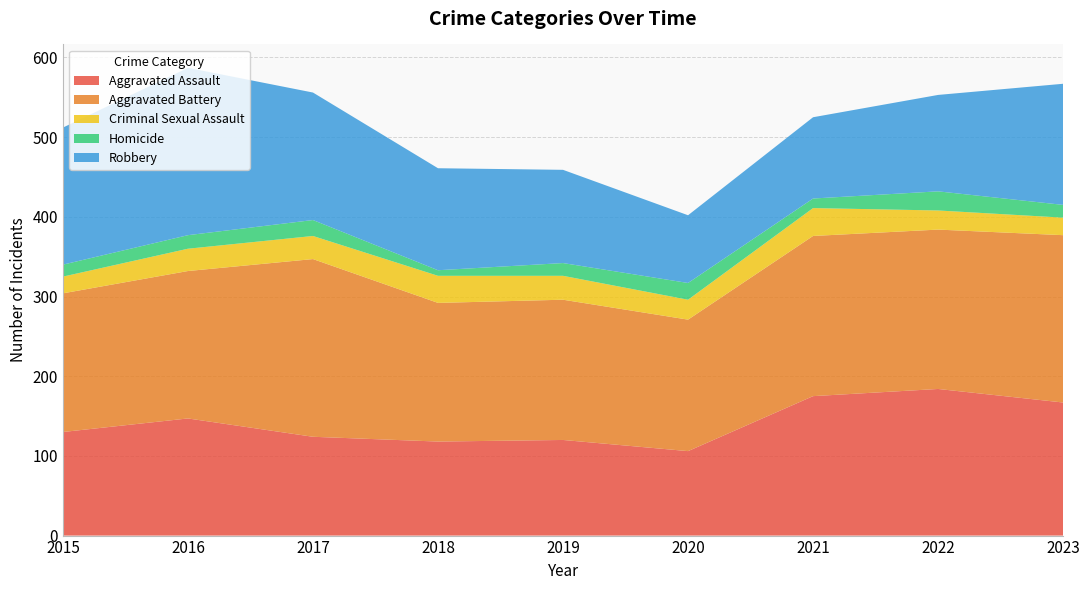

Reading left to right, transcribe all the data shown in this chart.

Aggravated Assault: 130	147	124	118	120	106	175	184	167
Aggravated Battery: 174	185	223	174	176	165	201	200	210
Criminal Sexual Assault: 21	28	29	34	30	25	35	24	22
Homicide: 15	17	20	7	16	21	12	24	16
Robbery: 172	210	160	128	117	85	102	121	152